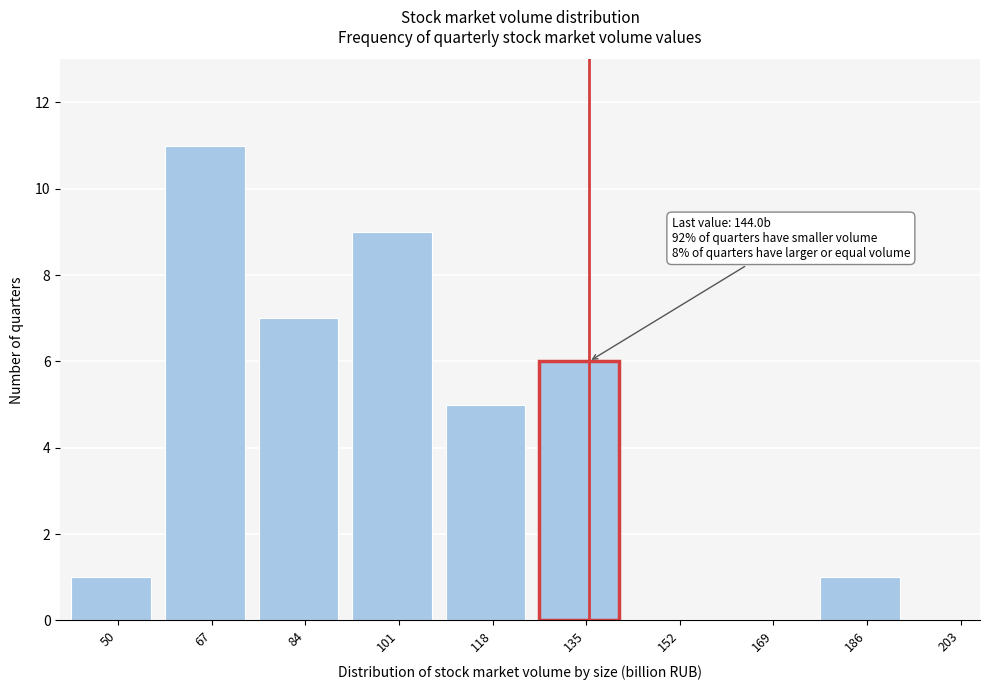

Reading left to right, transcribe all the data shown in this chart.

50=1	67=11	84=7	101=9	118=5	135=6	152=0	169=0	186=1	203=0